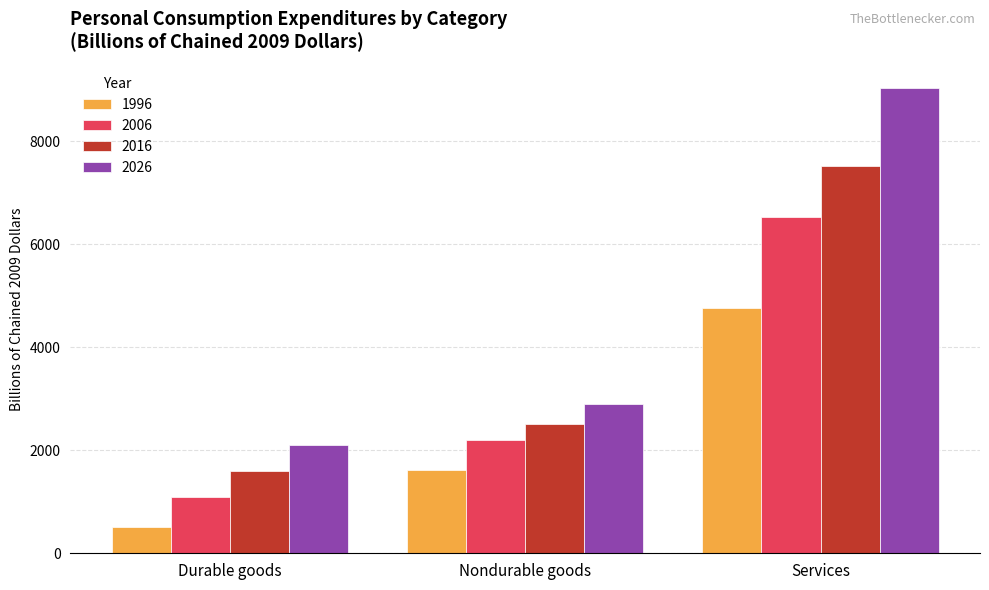

What is the difference between the highest and lowest values at Durable goods?

1582.9